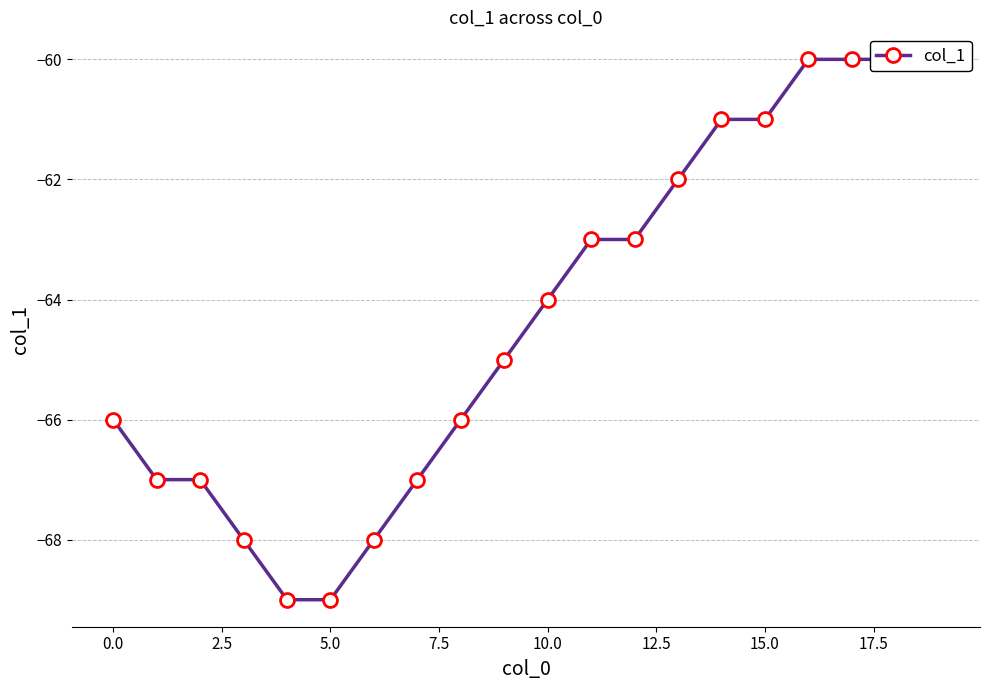

True or false: the data shows -103 at 10.

False